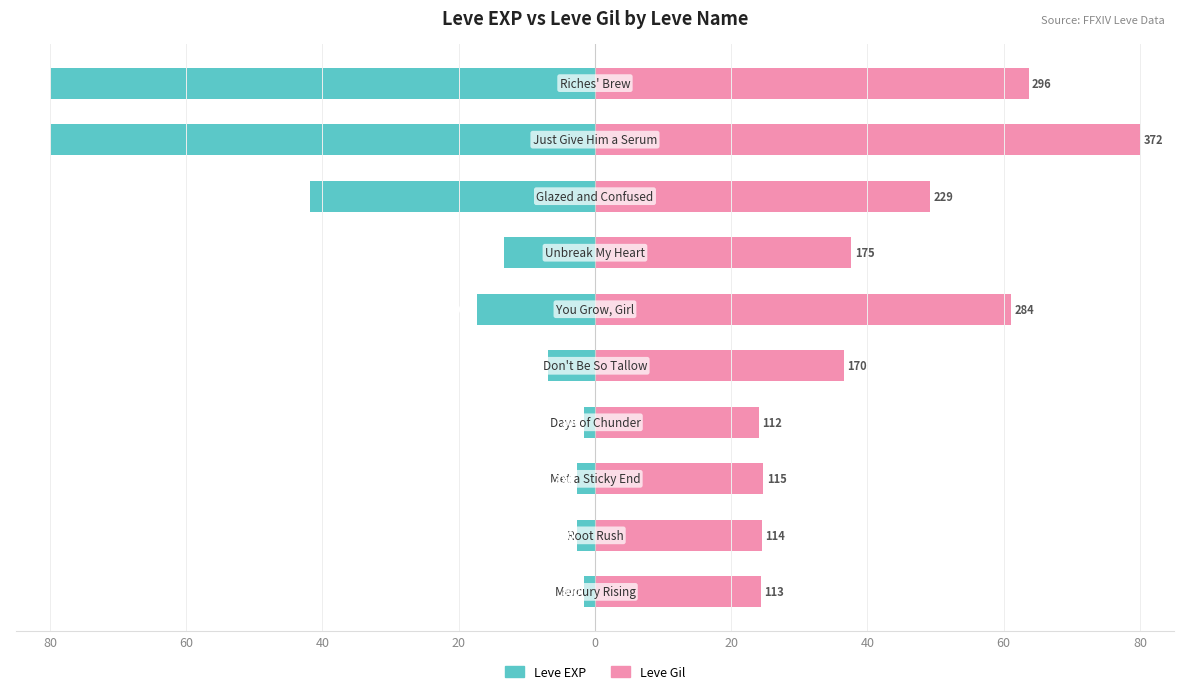

Between 40 and 40, which is larger?

40